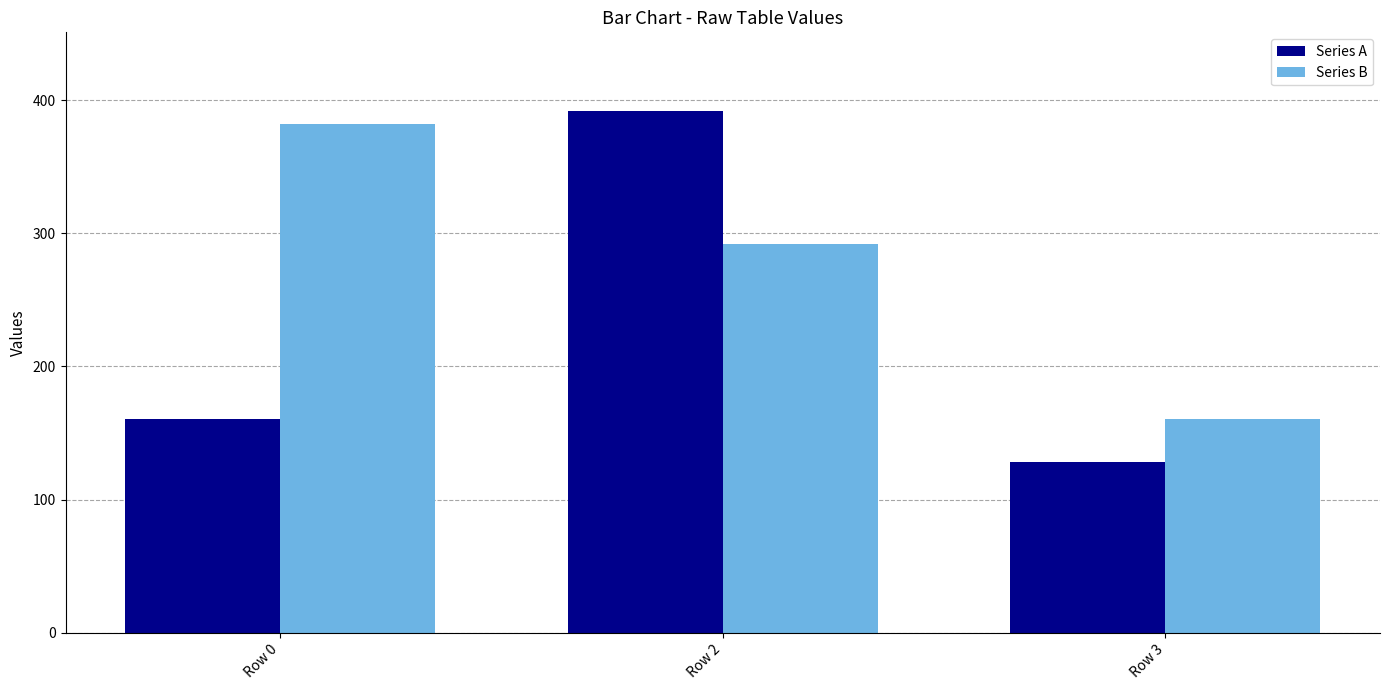

How many bars are there in total?

6